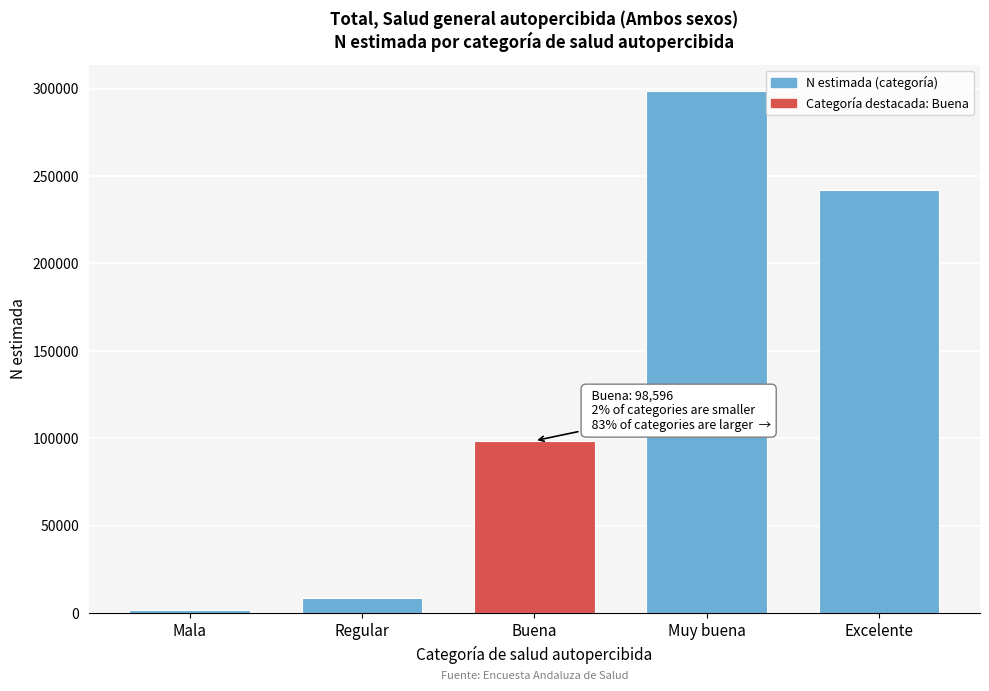

Reading right to left, list all the values displayed in this chart.

Excelente=242217	Muy buena=298764	Buena=98596	Regular=8550	Mala=2047